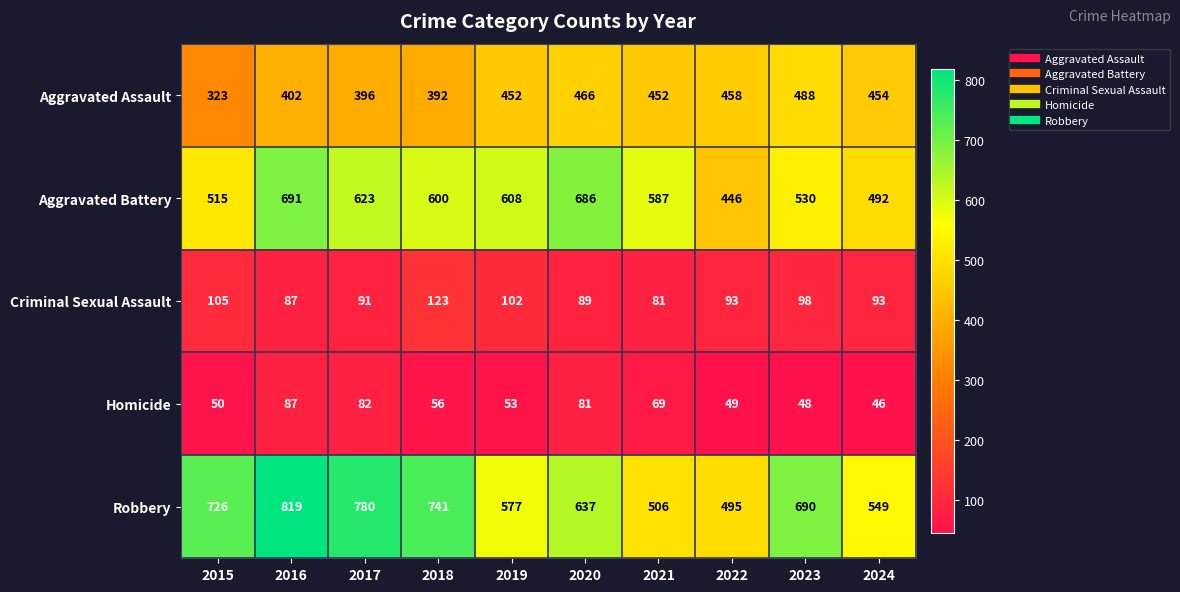

What is the sum of all Aggravated Battery values?

5778